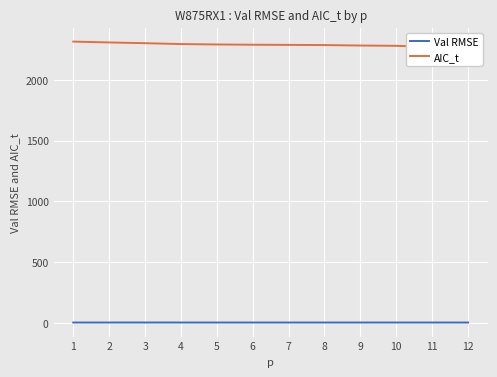

Reading right to left, extract all data points from this chart.

Val RMSE: 2.8	2.8	2.9	2.9	2.9	2.9	2.9	2.9	2.9	2.9	2.9	2.9
AIC_t: 2261.9	2269.7	2279.2	2281.6	2285.3	2286.9	2288.1	2290.3	2293.7	2300.8	2306.9	2313.9